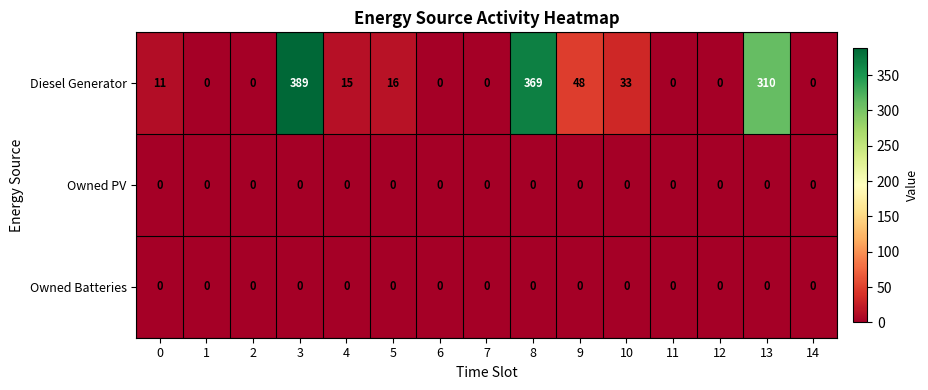

The Owned Batteries series shows 0 at 1. True or false?

True